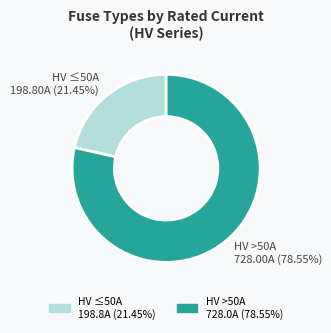

Combined, do HV ≤50A 198.80A (21.45%) and HV >50A 728.00A (78.55%) account for over 50%?

Yes